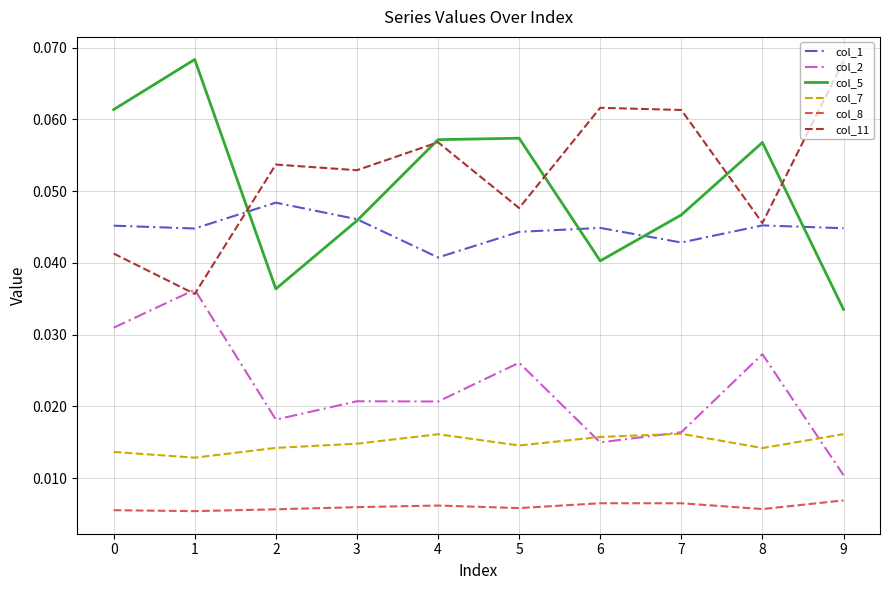

Is the value of col_11 at 8 greater than the value of col_2 at 2?

Yes